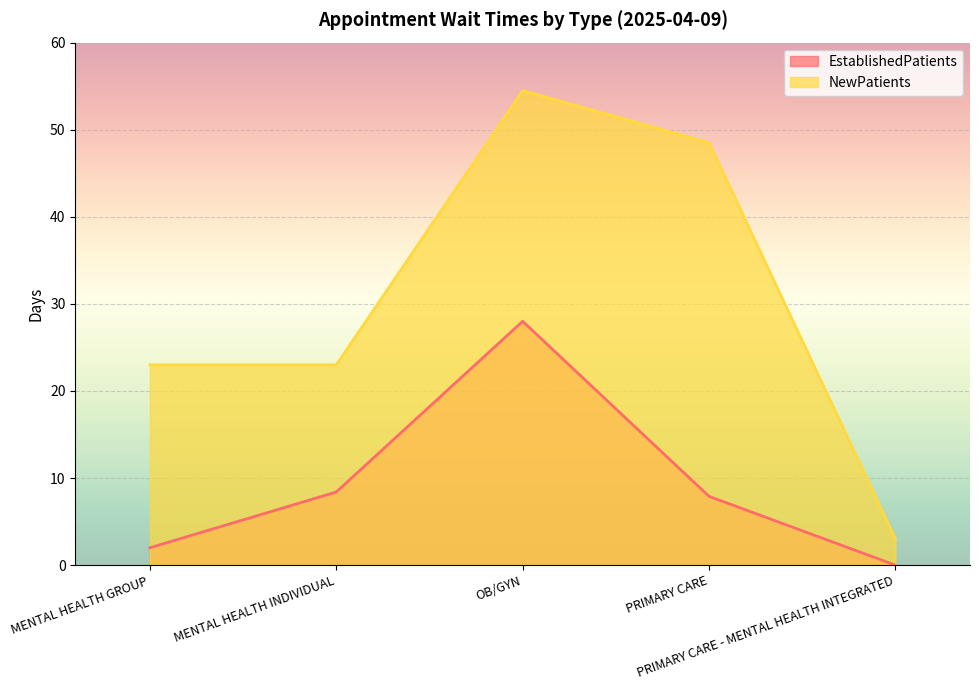

What is the difference between the maximum and minimum values in the NewPatients series?

51.5